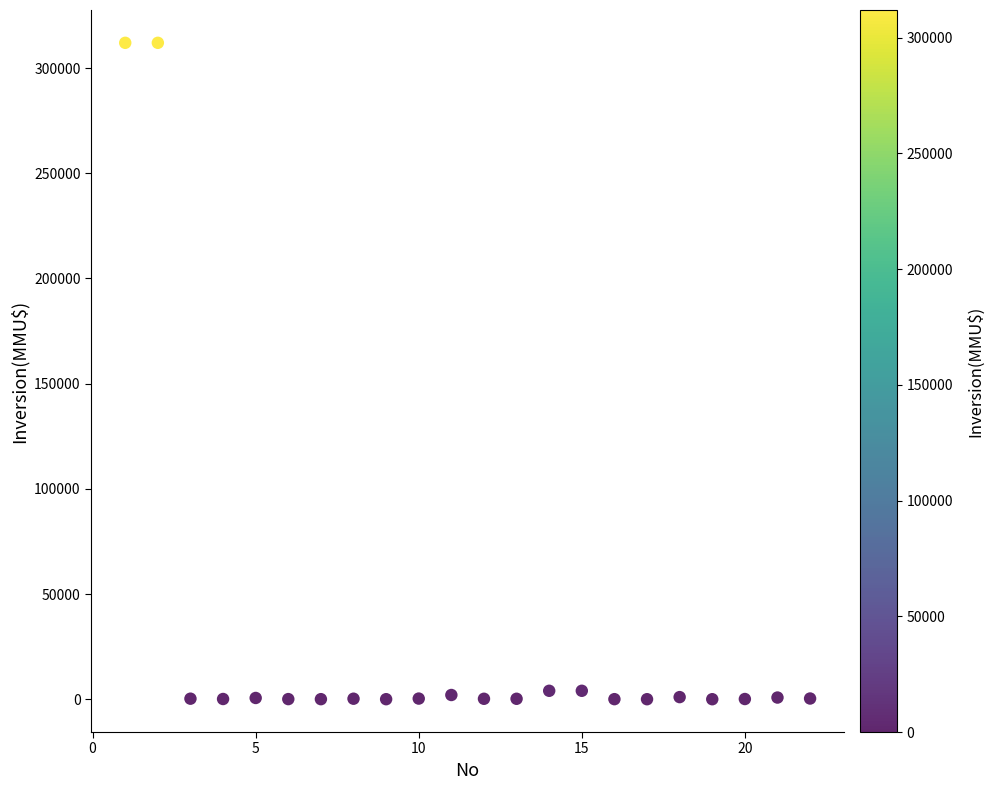

What is the range of X values (max minus min)?

21